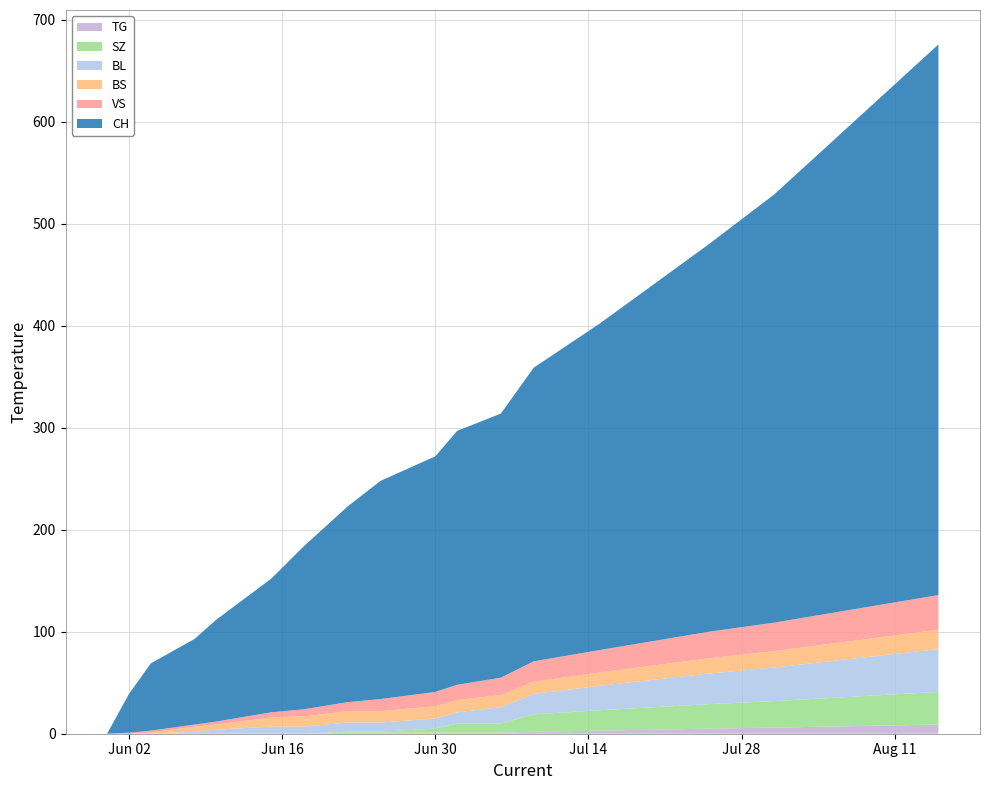

Reading left to right, transcribe all the data shown in this chart.

CH: 2020-05-31=0	2020-06-02=38	2020-06-04=66	2020-06-08=84	2020-06-10=100	2020-06-15=131	2020-06-18=160	2020-06-22=192	2020-06-25=214	2020-06-30=231	2020-07-02=249	2020-07-06=259	2020-07-09=288	2020-07-15=320	2020-07-20=350	2020-07-25=380	2020-07-31=420	2020-08-05=460	2020-08-10=500	2020-08-15=540
BL: 2020-05-31=0	2020-06-02=0	2020-06-04=0	2020-06-08=2	2020-06-10=4	2020-06-15=7	2020-06-18=7	2020-06-22=9	2020-06-25=9	2020-06-30=10	2020-07-02=11	2020-07-06=16	2020-07-09=20	2020-07-15=24	2020-07-20=27	2020-07-25=30	2020-07-31=33	2020-08-05=36	2020-08-10=39	2020-08-15=42
BS: 2020-05-31=0	2020-06-02=0	2020-06-04=1	2020-06-08=5	2020-06-10=5	2020-06-15=9	2020-06-18=10	2020-06-22=11	2020-06-25=11	2020-06-30=12	2020-07-02=12	2020-07-06=12	2020-07-09=12	2020-07-15=13	2020-07-20=14	2020-07-25=15	2020-07-31=16	2020-08-05=17	2020-08-10=18	2020-08-15=19
SZ: 2020-05-31=0	2020-06-02=0	2020-06-04=0	2020-06-08=0	2020-06-10=0	2020-06-15=0	2020-06-18=0	2020-06-22=1	2020-06-25=1	2020-06-30=4	2020-07-02=9	2020-07-06=9	2020-07-09=17	2020-07-15=20	2020-07-20=22	2020-07-25=24	2020-07-31=26	2020-08-05=28	2020-08-10=30	2020-08-15=32
VS: 2020-05-31=0	2020-06-02=1	2020-06-04=2	2020-06-08=2	2020-06-10=3	2020-06-15=5	2020-06-18=7	2020-06-22=9	2020-06-25=12	2020-06-30=14	2020-07-02=15	2020-07-06=17	2020-07-09=20	2020-07-15=22	2020-07-20=24	2020-07-25=26	2020-07-31=28	2020-08-05=30	2020-08-10=32	2020-08-15=34
TG: 2020-05-31=0	2020-06-02=0	2020-06-04=0	2020-06-08=0	2020-06-10=0	2020-06-15=0	2020-06-18=0	2020-06-22=1	2020-06-25=1	2020-06-30=1	2020-07-02=1	2020-07-06=1	2020-07-09=2	2020-07-15=3	2020-07-20=4	2020-07-25=5	2020-07-31=6	2020-08-05=7	2020-08-10=8	2020-08-15=9